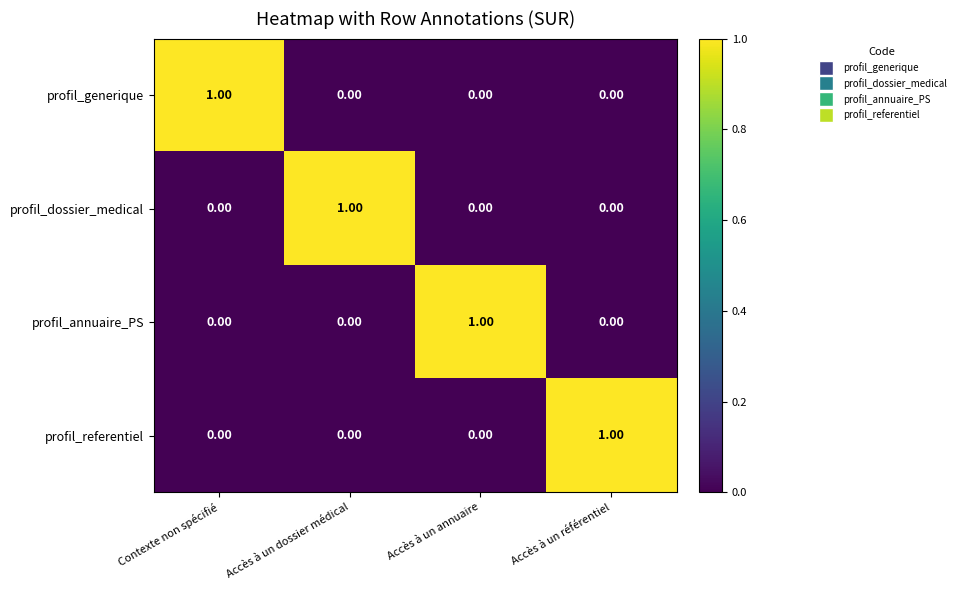

How many values in profil_dossier_medical are above zero?

1